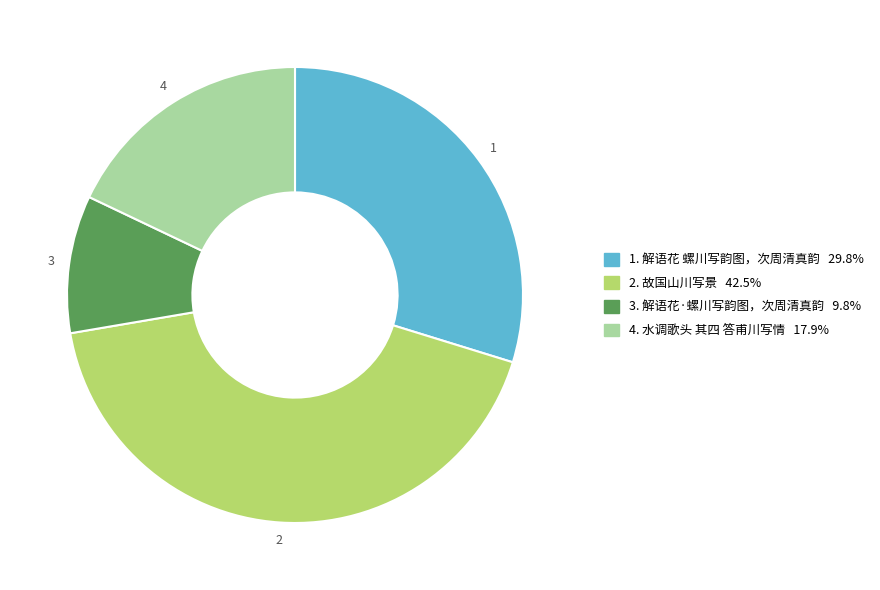

Is there a majority slice in this chart?

No